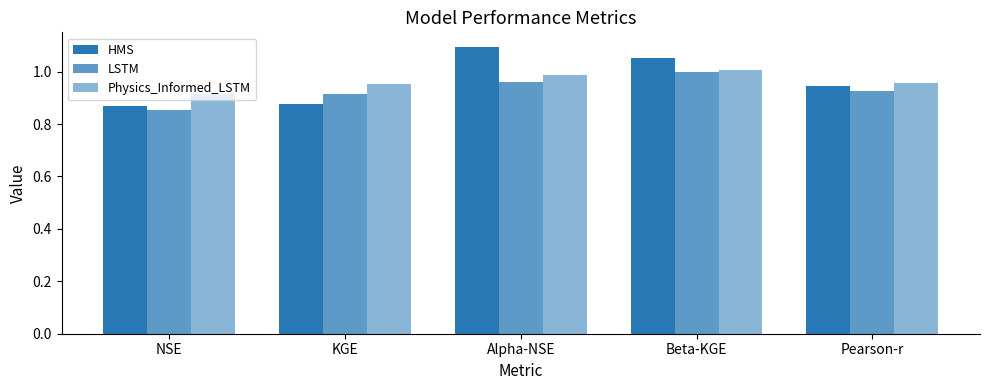

Which series has the widest spread of values?

HMS